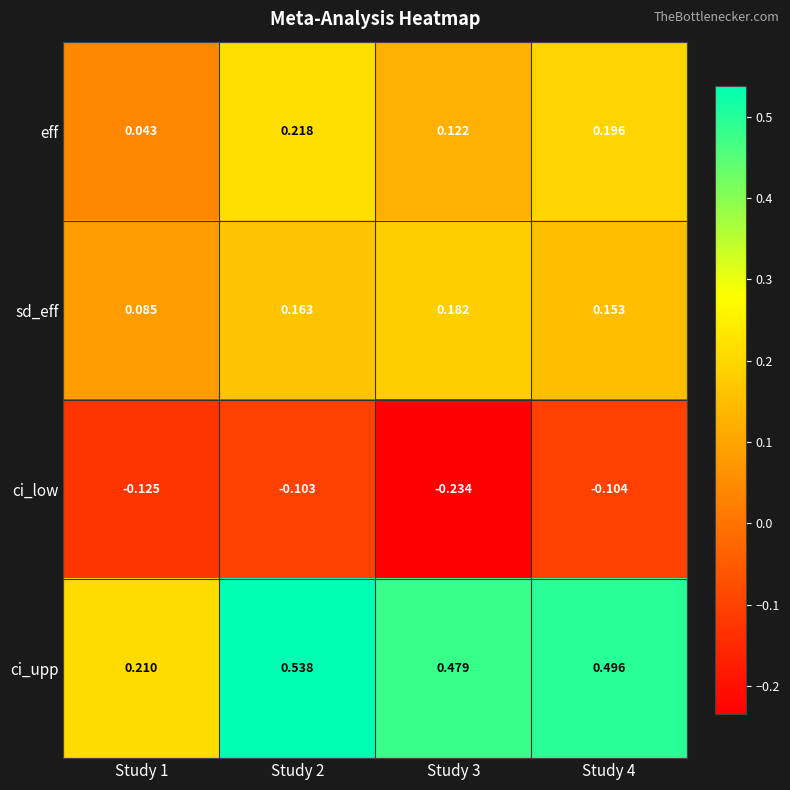

Which series has the largest range (max minus min)?

ci_upp